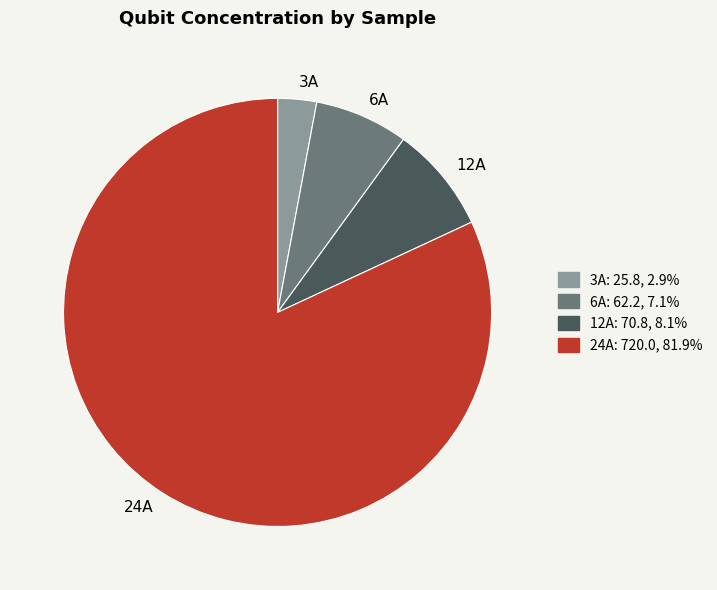

Between 12A and 3A, which is larger?

12A